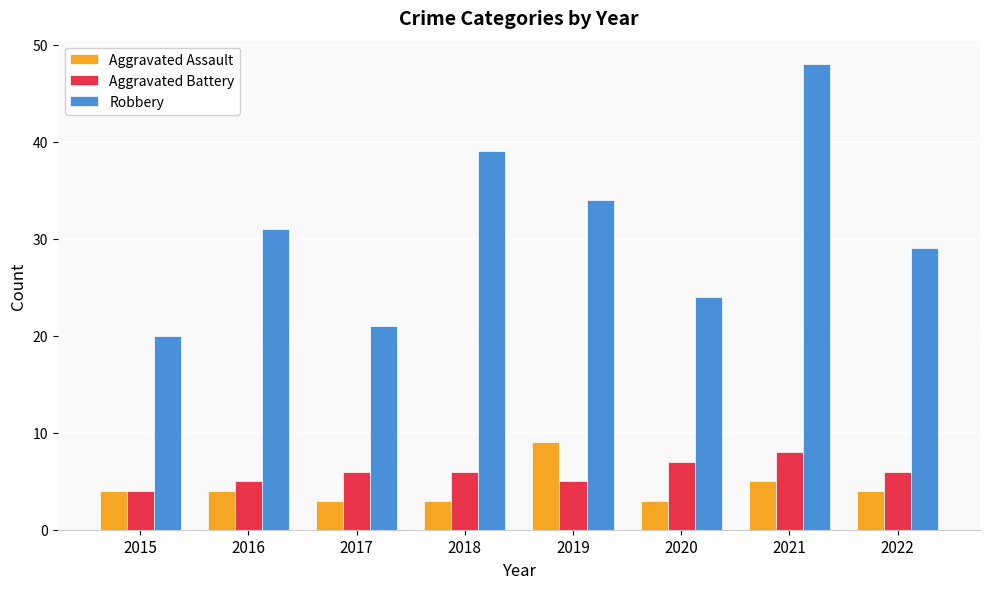

Reading right to left, list all the values displayed in this chart.

Aggravated Assault: 4	5	3	9	3	3	4	4
Aggravated Battery: 6	8	7	5	6	6	5	4
Robbery: 29	48	24	34	39	21	31	20